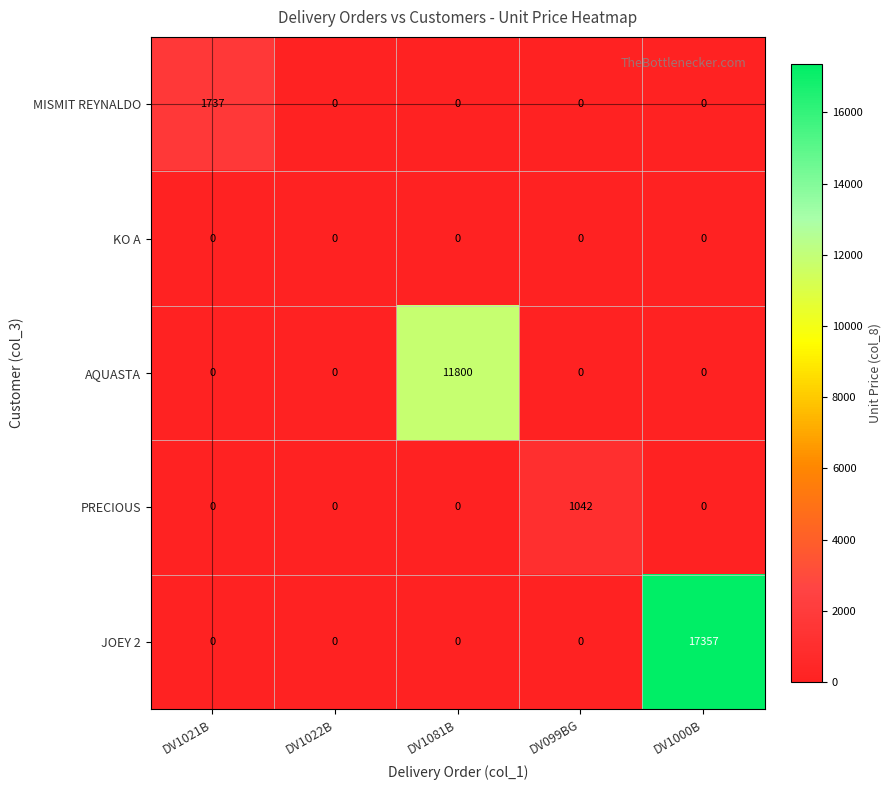

List the series in order of their peak value, highest first.

JOEY 2, AQUASTA, MISMIT REYNALDO, PRECIOUS, KO A